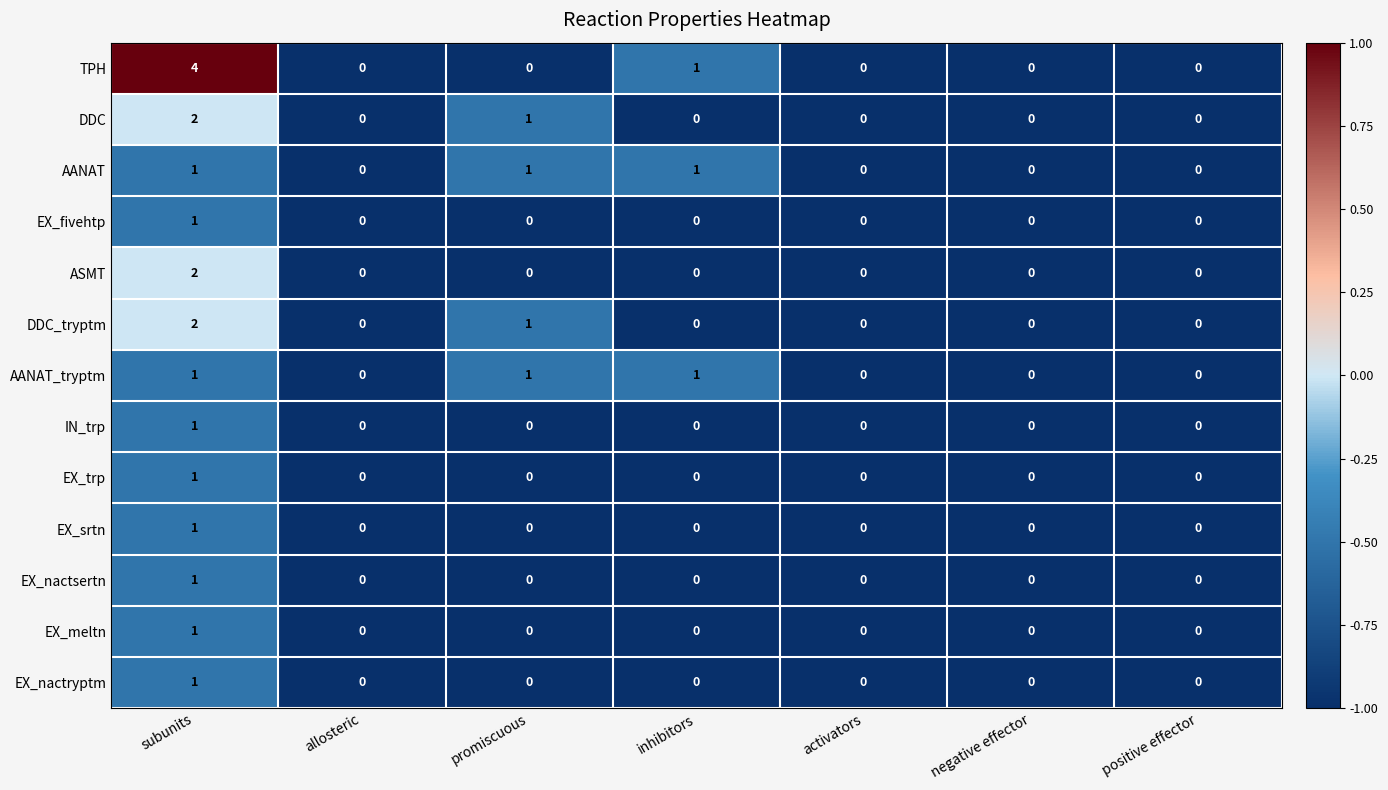

Count the number of data series in this chart.

13